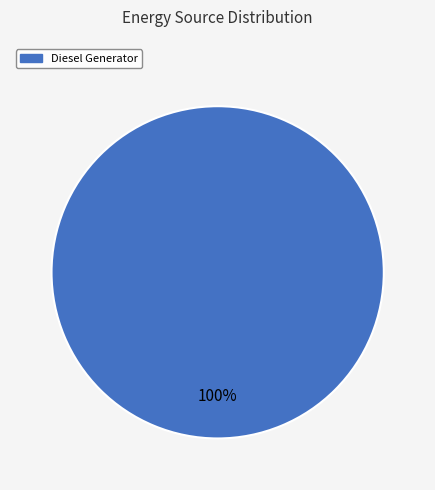

Does any single category account for the majority?

Yes